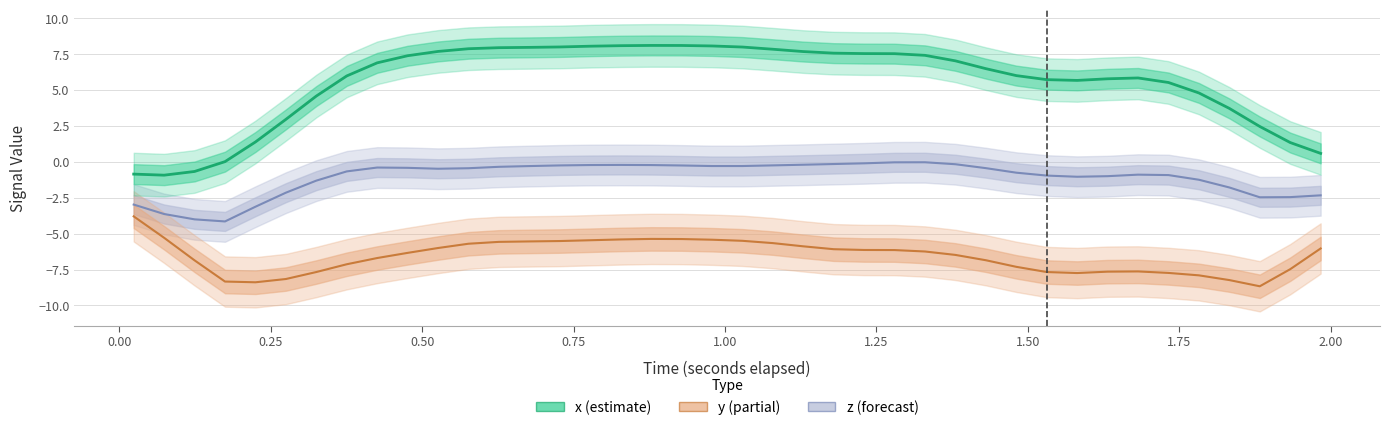

Rank the series by their maximum value, from highest to lowest.

x, z, y